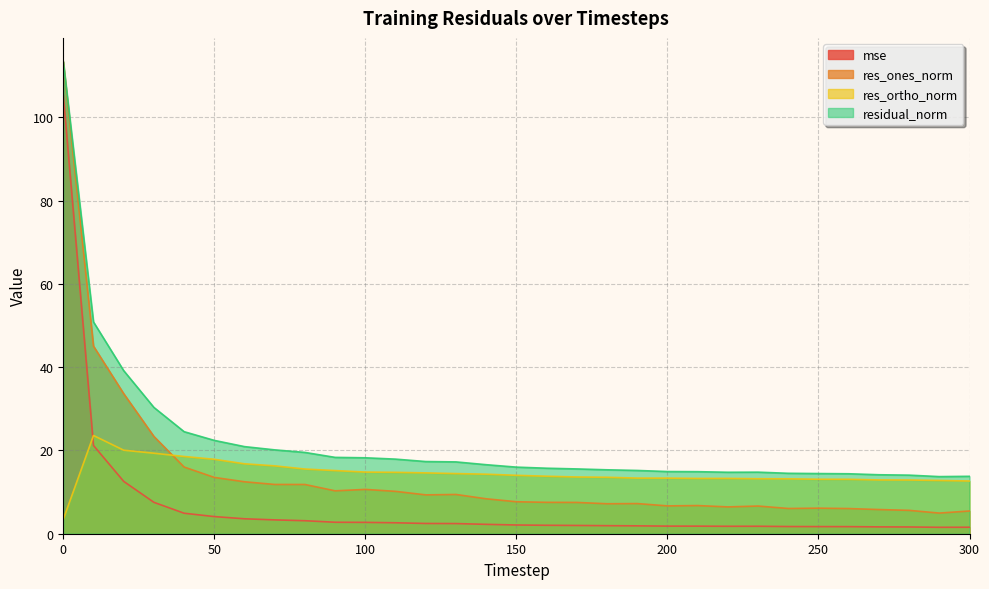

Rank the categories by residual_norm value from highest to lowest.

0, 10, 20, 30, 40, 50, 60, 70, 80, 90, 100, 110, 120, 130, 140, 150, 160, 170, 180, 190, 200, 210, 230, 220, 240, 250, 260, 270, 280, 300, 290